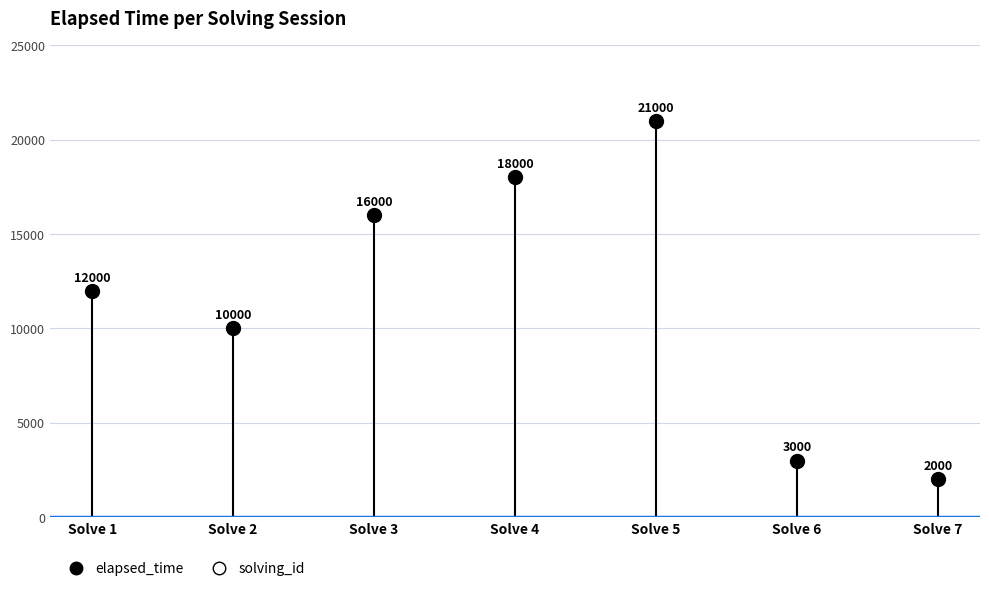

What Y value in the scatter plot is closest to 11500?

12000